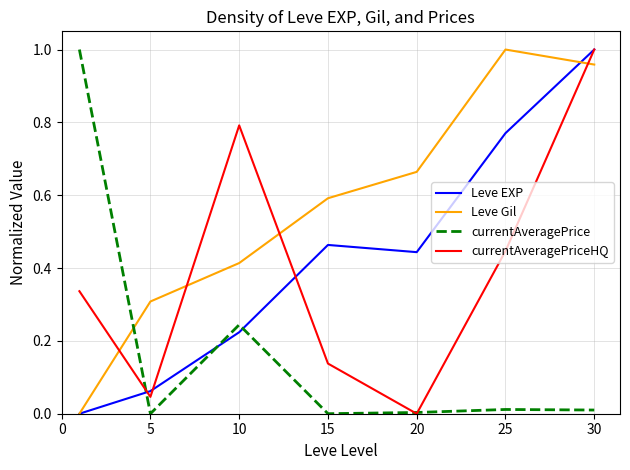

After their last crossing, which series has the higher values: Leve EXP or currentAveragePrice?

Leve EXP